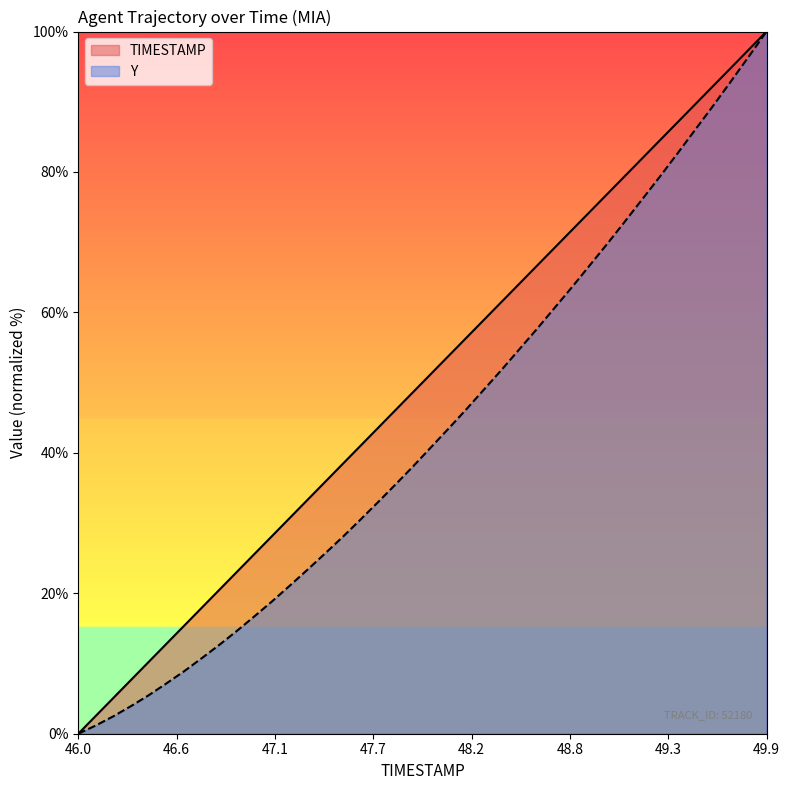

What is the spread (max minus min) of values at 46.5?

5.6